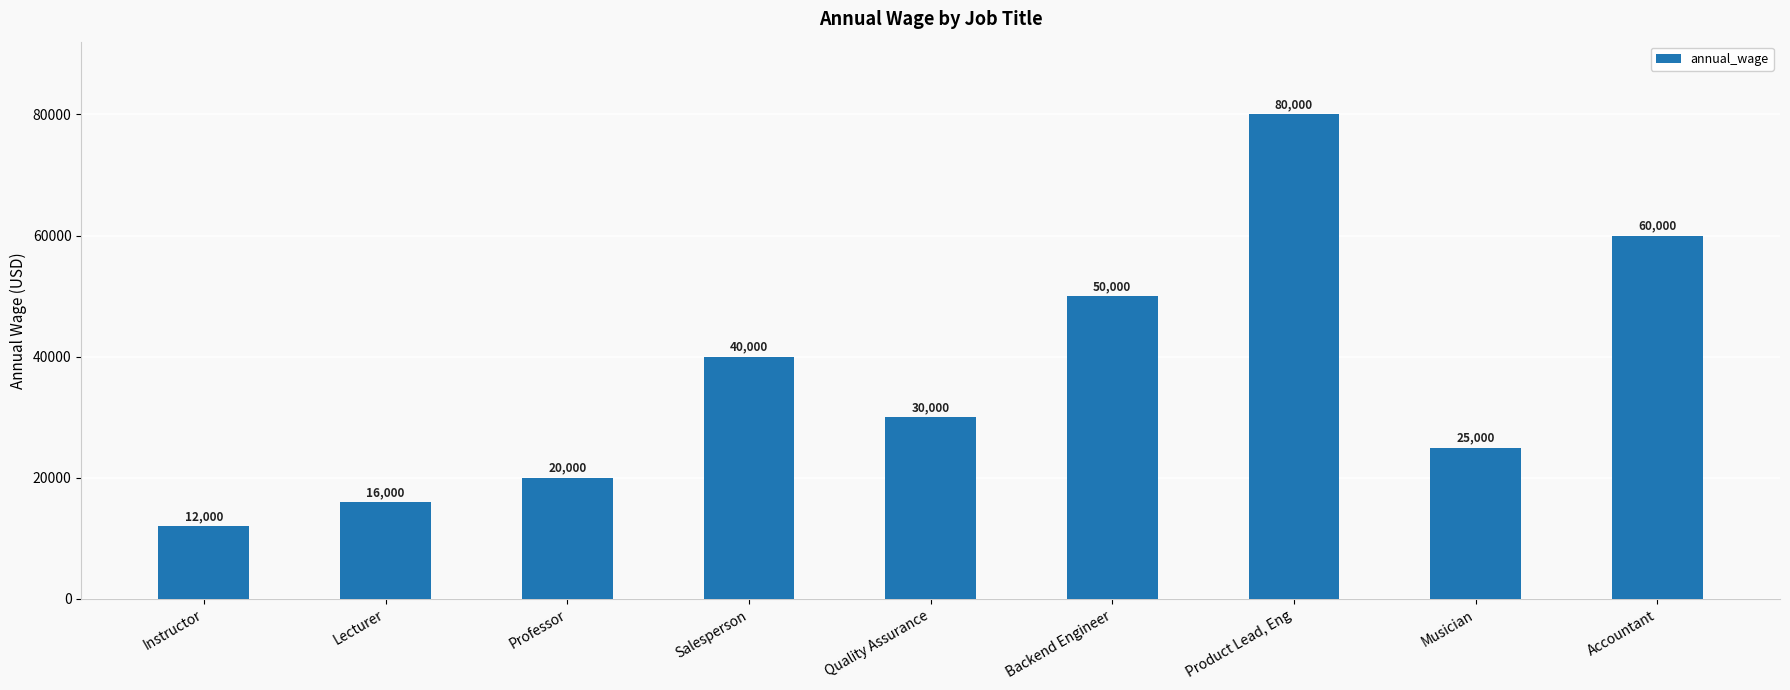

How many data points are less than 30000?

4